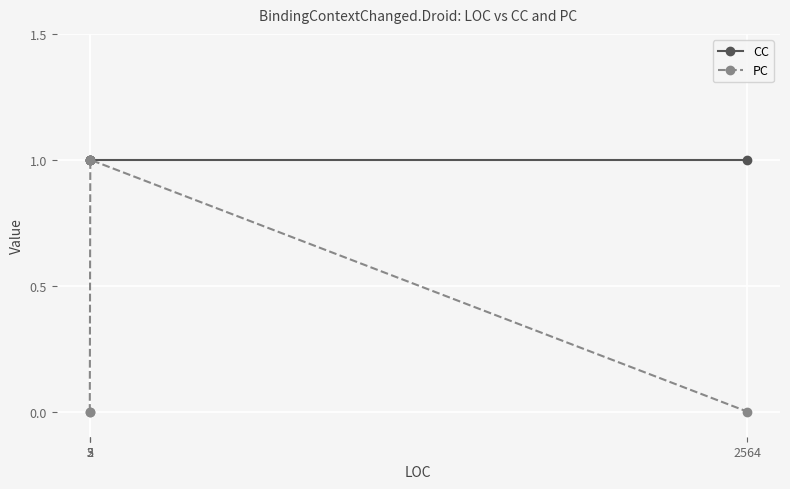

Reading right to left, what are all the values shown in this chart?

CC: 2564=1	5=1	3=1	2=1
PC: 2564=0	5=1	3=0	2=0